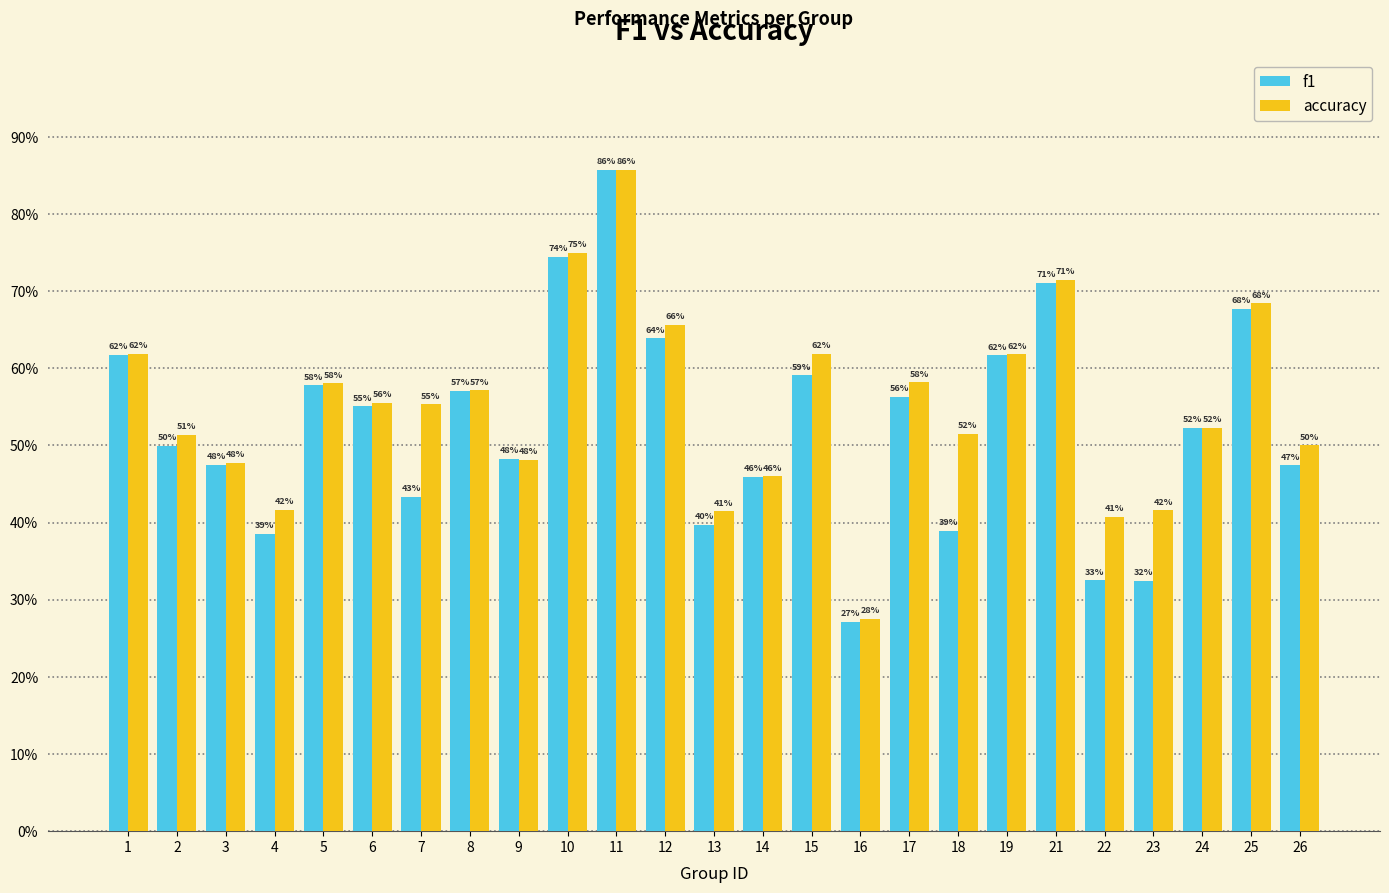

Rank the series by their maximum value, from highest to lowest.

f1, accuracy